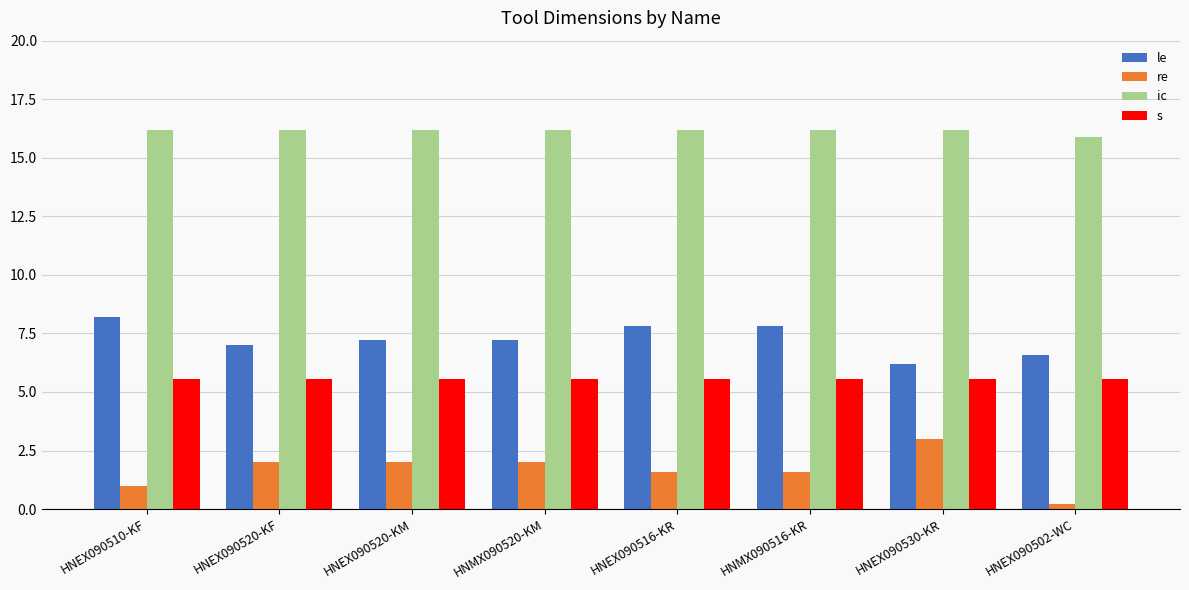

Which category has the lowest value across all series?

HNEX090502-WC